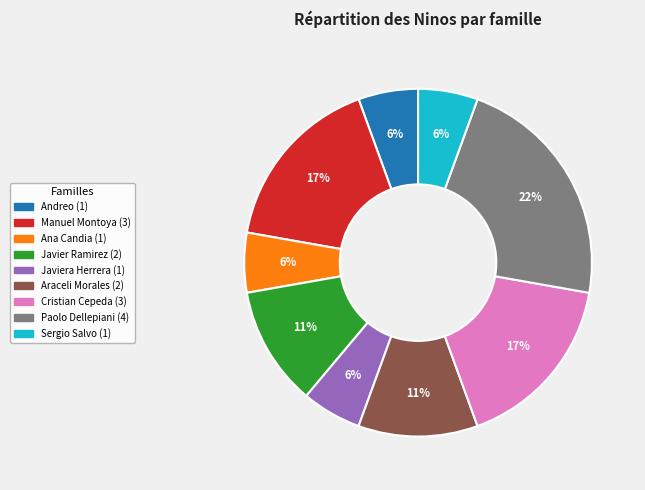

Is there any slice that represents more than half of the pie?

No